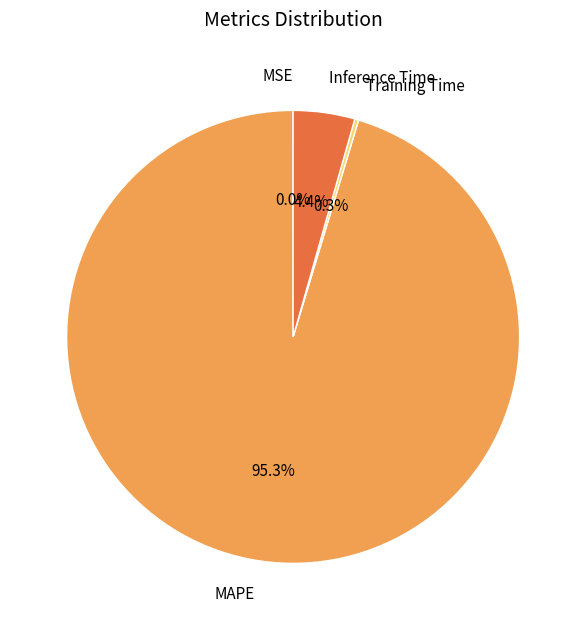

What is the largest slice in the pie chart?

MAPE